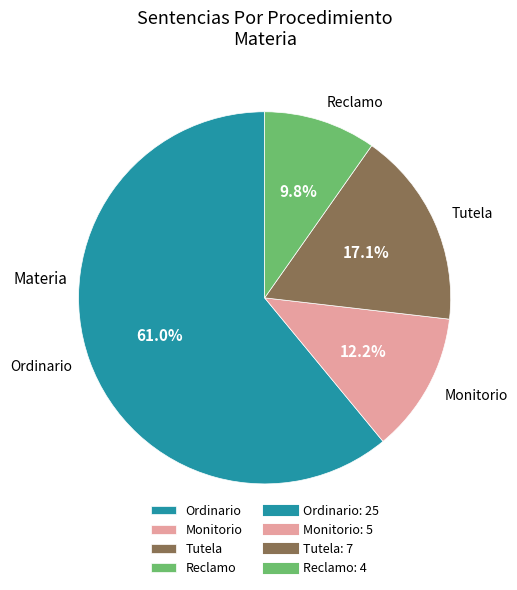

Is it true that Reclamo is 10% of the pie?

True